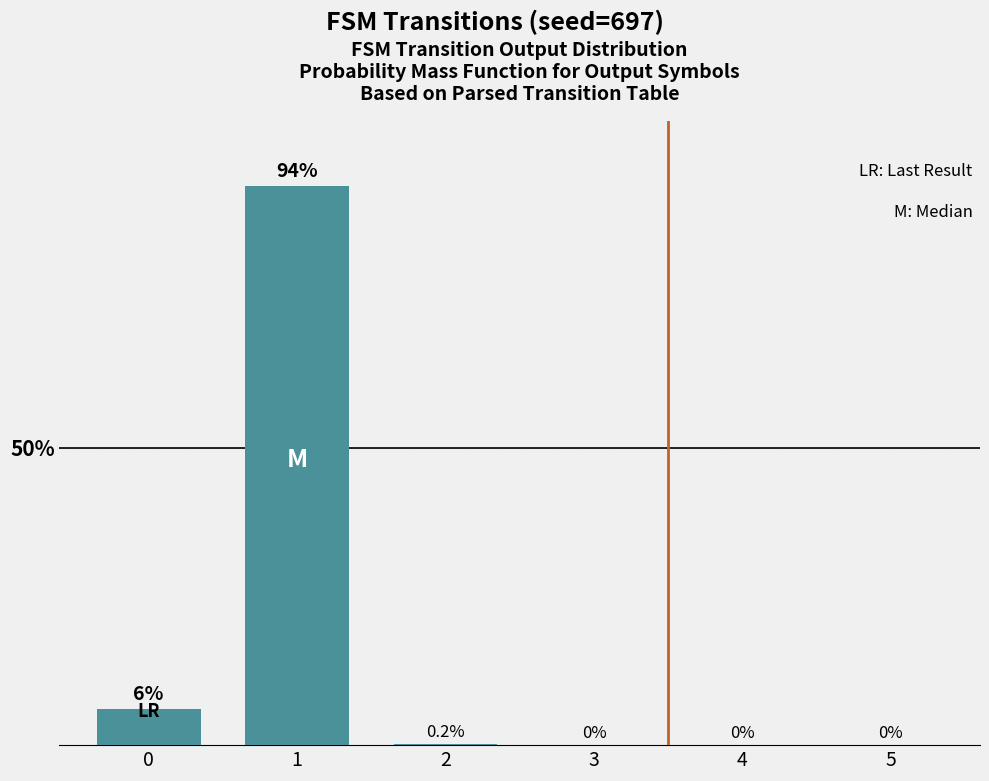

Are the bars horizontal?

No